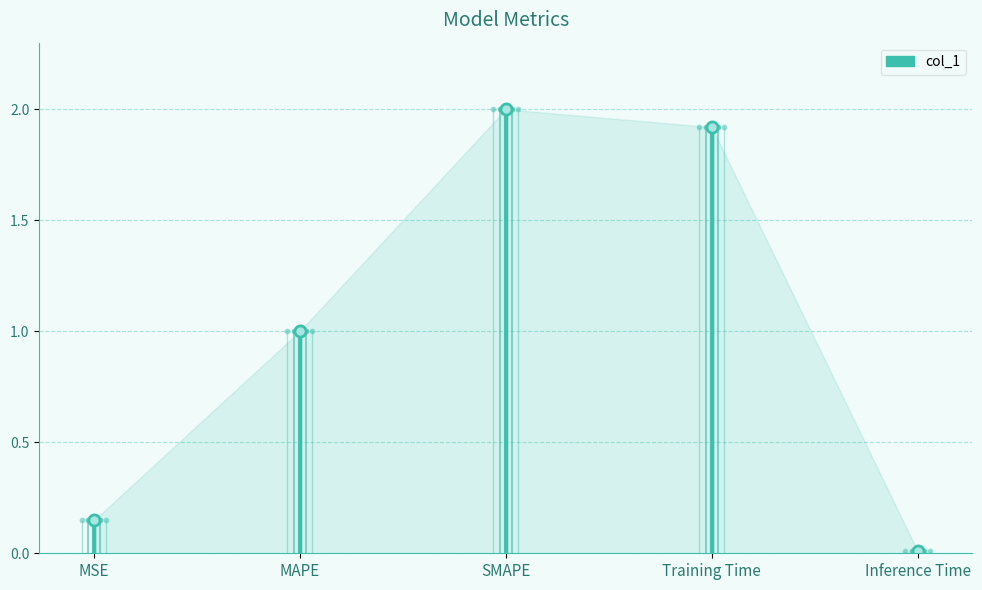

Is it true that the value at MAPE is 1.0?

True